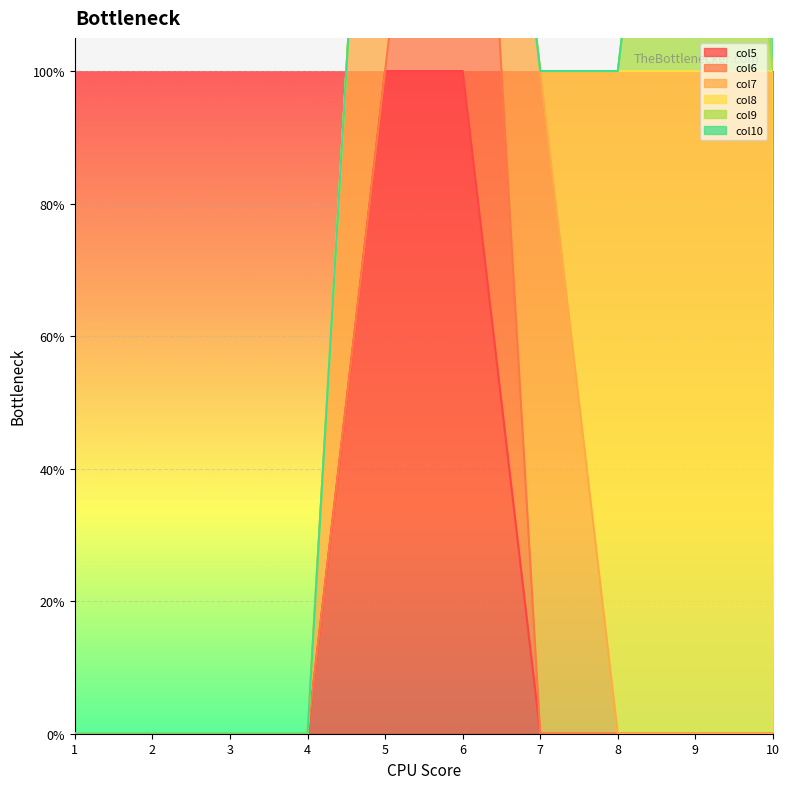

What is the sum of the col9 values at 9 and 8?

1